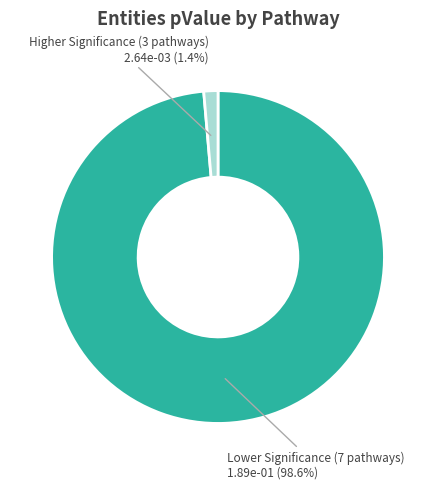

Is there any slice that represents more than half of the pie?

Yes